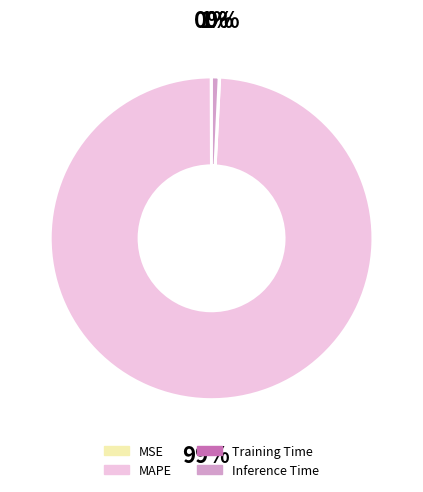

Does any single category account for the majority?

Yes